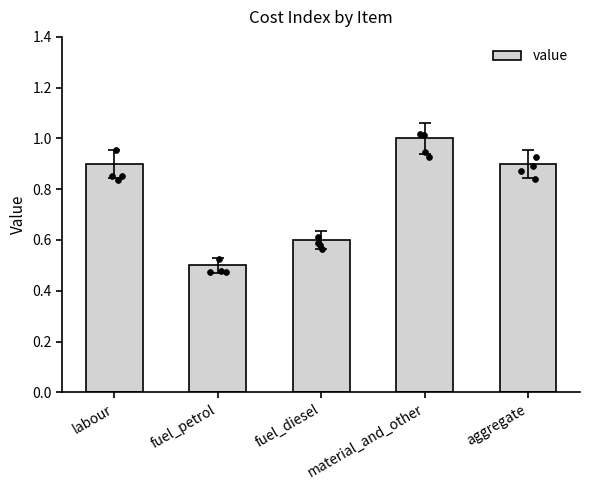

What is the change in value from fuel_diesel to material_and_other?

+0.4